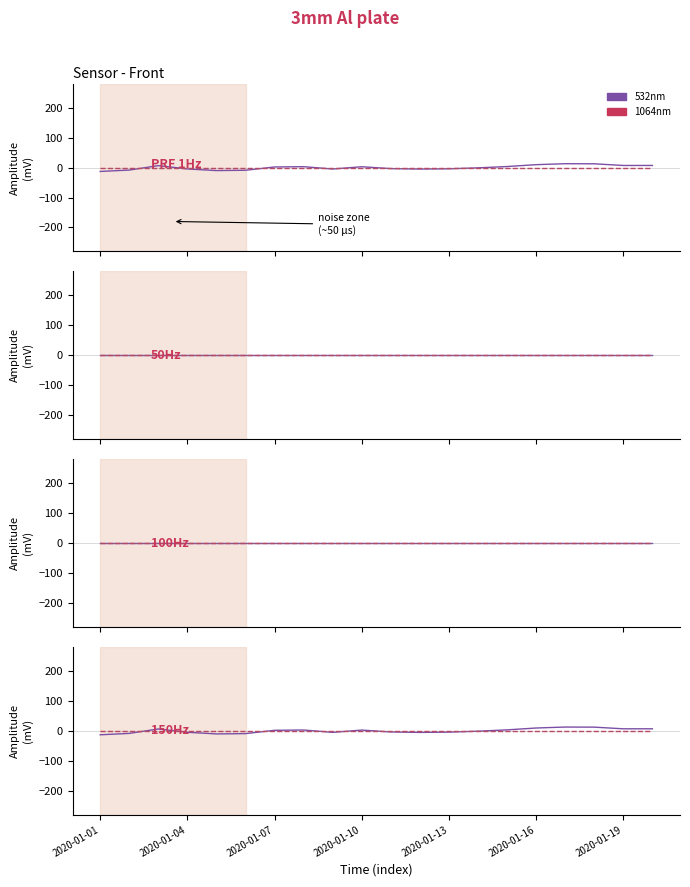

Which category has the highest value in the 1064nm series?

2020-01-01